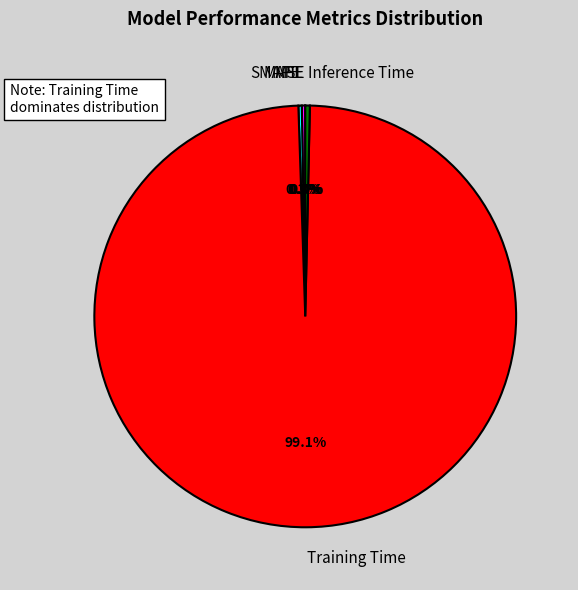

Which slice is the largest?

Training Time